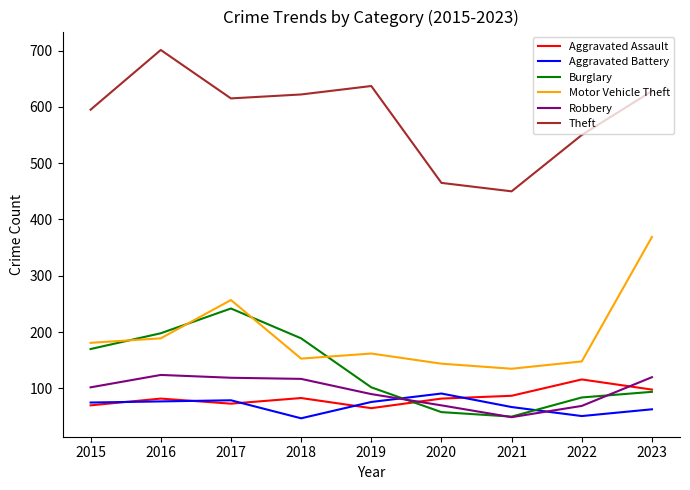

Which category has the highest value across all series?

2016